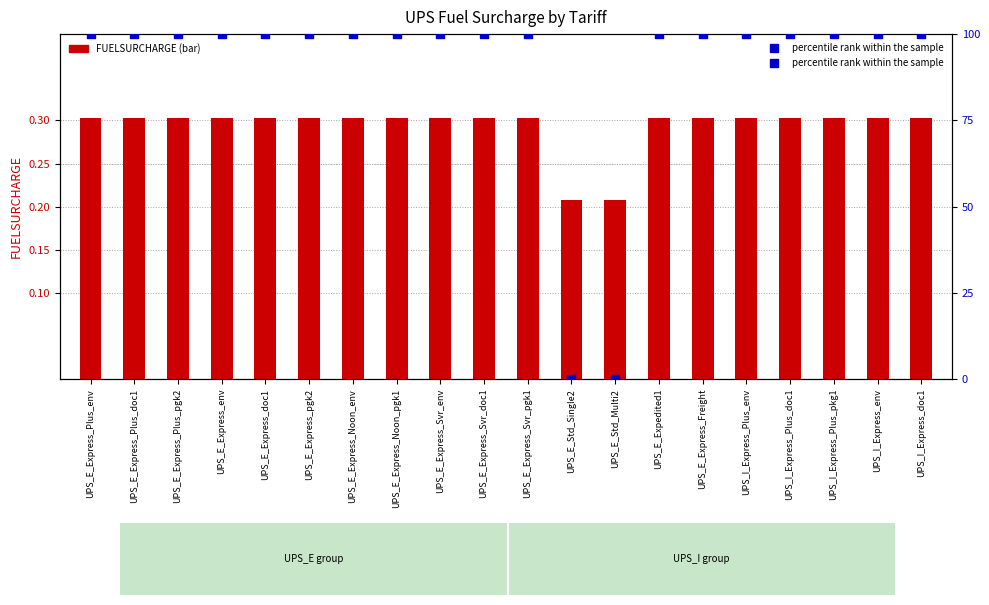

Which series reaches the maximum Y coordinate?

percentile rank within the sample